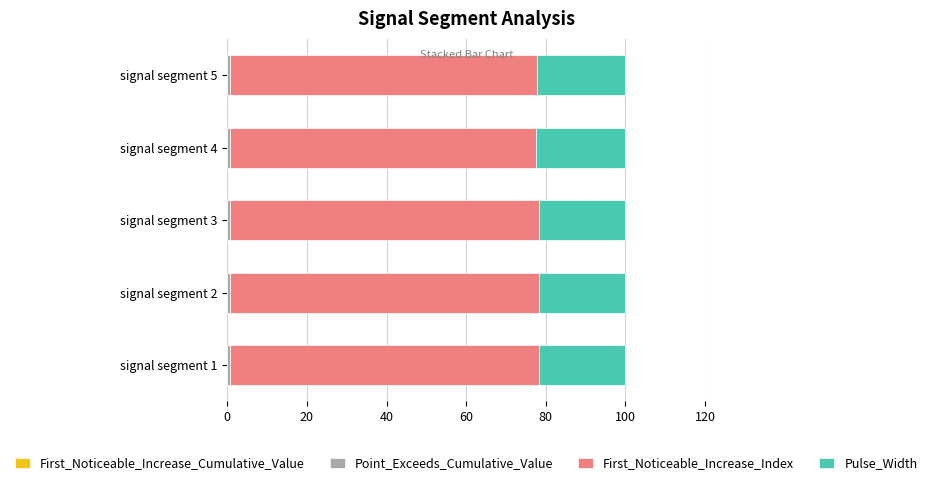

What is the sum of all Point_Exceeds_Cumulative_Value values?

3.1